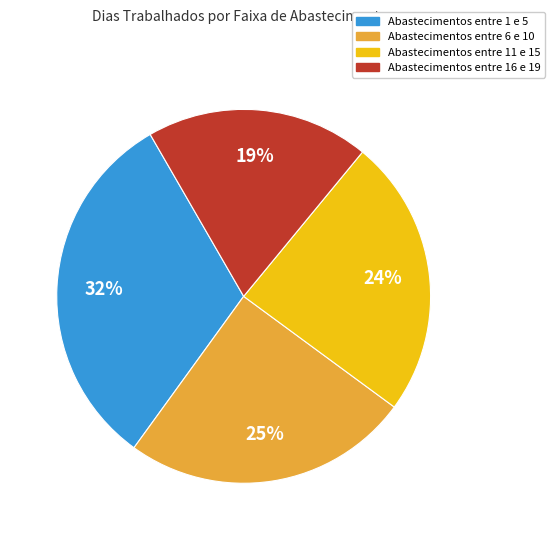

What is the ratio of the value at Abastecimentos entre 11 e 15 to the value at Abastecimentos entre 6 e 10?

1.0